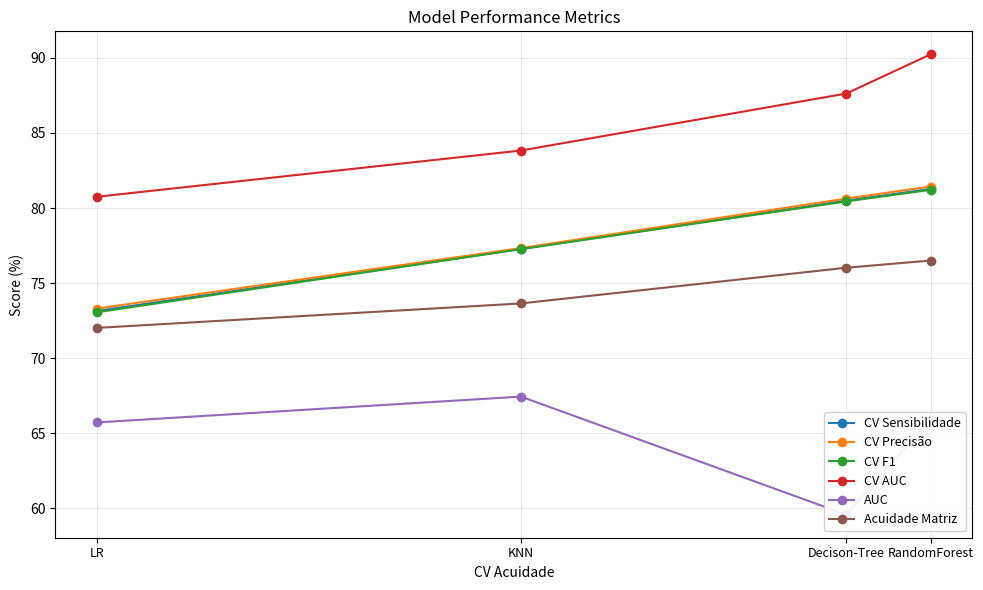

Is the value of CV AUC at LR greater than the value of CV Sensibilidade at LR?

Yes